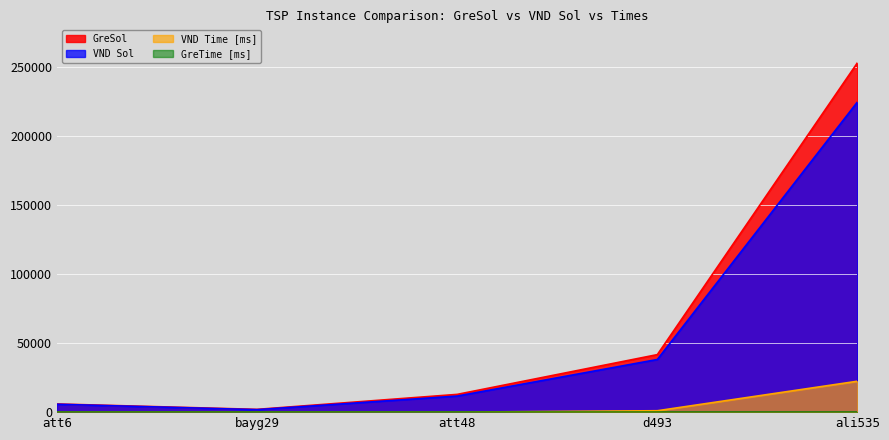

Count the number of categories in the chart.

5